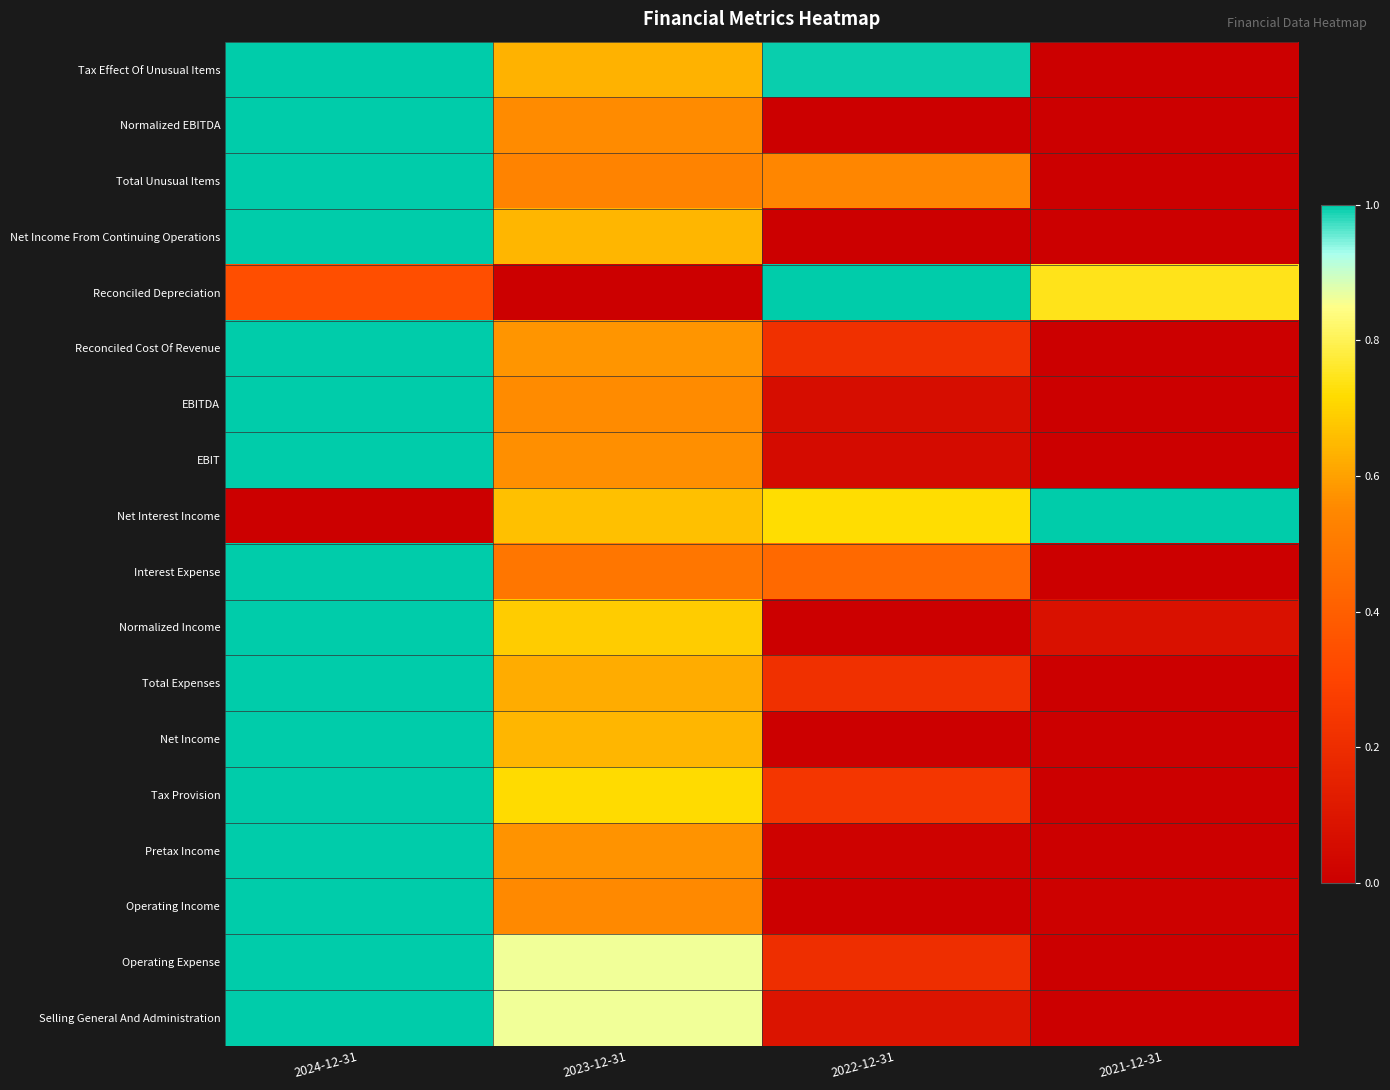

Reading left to right, what are all the values shown in this chart?

Tax Effect Of Unusual Items: 2024-12-31=1.0	2023-12-31=0.6	2022-12-31=1.0	2021-12-31=0.0
Normalized EBITDA: 2024-12-31=1.0	2023-12-31=0.6	2022-12-31=0.0	2021-12-31=0.0
Total Unusual Items: 2024-12-31=1.0	2023-12-31=0.5	2022-12-31=0.5	2021-12-31=0.0
Net Income From Continuing Operations: 2024-12-31=1.0	2023-12-31=0.6	2022-12-31=0.0	2021-12-31=0.0
Reconciled Depreciation: 2024-12-31=0.3	2023-12-31=0.0	2022-12-31=1.0	2021-12-31=0.7
Reconciled Cost Of Revenue: 2024-12-31=1.0	2023-12-31=0.6	2022-12-31=0.2	2021-12-31=0.0
EBITDA: 2024-12-31=1.0	2023-12-31=0.6	2022-12-31=0.1	2021-12-31=0.0
EBIT: 2024-12-31=1.0	2023-12-31=0.6	2022-12-31=0.1	2021-12-31=0.0
Net Interest Income: 2024-12-31=0.0	2023-12-31=0.7	2022-12-31=0.7	2021-12-31=1.0
Interest Expense: 2024-12-31=1.0	2023-12-31=0.5	2022-12-31=0.4	2021-12-31=0.0
Normalized Income: 2024-12-31=1.0	2023-12-31=0.7	2022-12-31=0.0	2021-12-31=0.1
Total Expenses: 2024-12-31=1.0	2023-12-31=0.6	2022-12-31=0.2	2021-12-31=0.0
Net Income: 2024-12-31=1.0	2023-12-31=0.6	2022-12-31=0.0	2021-12-31=0.0
Tax Provision: 2024-12-31=1.0	2023-12-31=0.7	2022-12-31=0.2	2021-12-31=0.0
Pretax Income: 2024-12-31=1.0	2023-12-31=0.6	2022-12-31=0.0	2021-12-31=0.0
Operating Income: 2024-12-31=1.0	2023-12-31=0.6	2022-12-31=0.0	2021-12-31=0.0
Operating Expense: 2024-12-31=1.0	2023-12-31=0.9	2022-12-31=0.2	2021-12-31=0.0
Selling General And Administration: 2024-12-31=1.0	2023-12-31=0.9	2022-12-31=0.1	2021-12-31=0.0